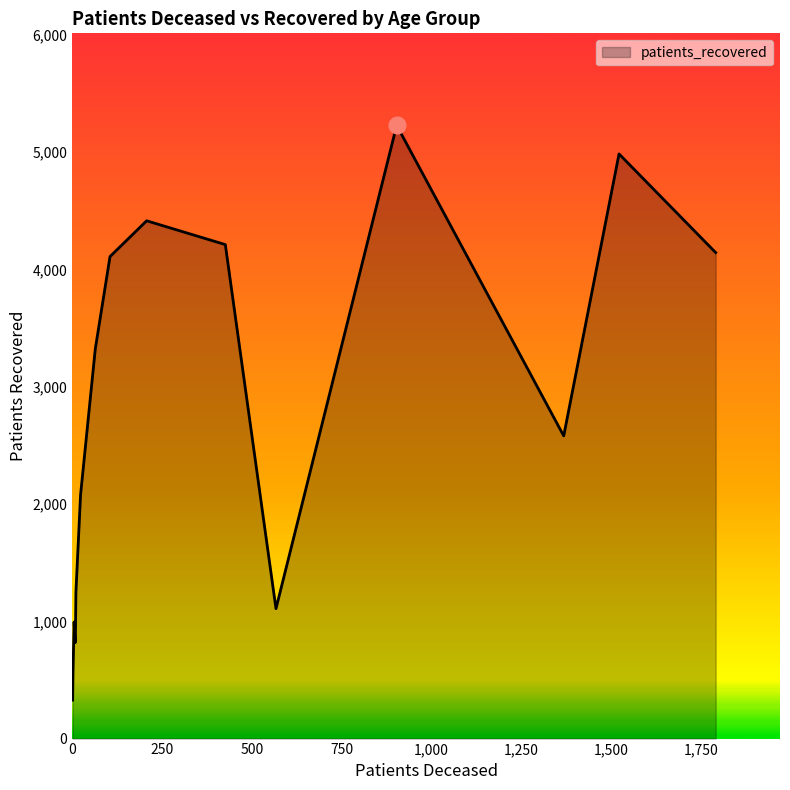

What is the minimum value shown in the chart?

328